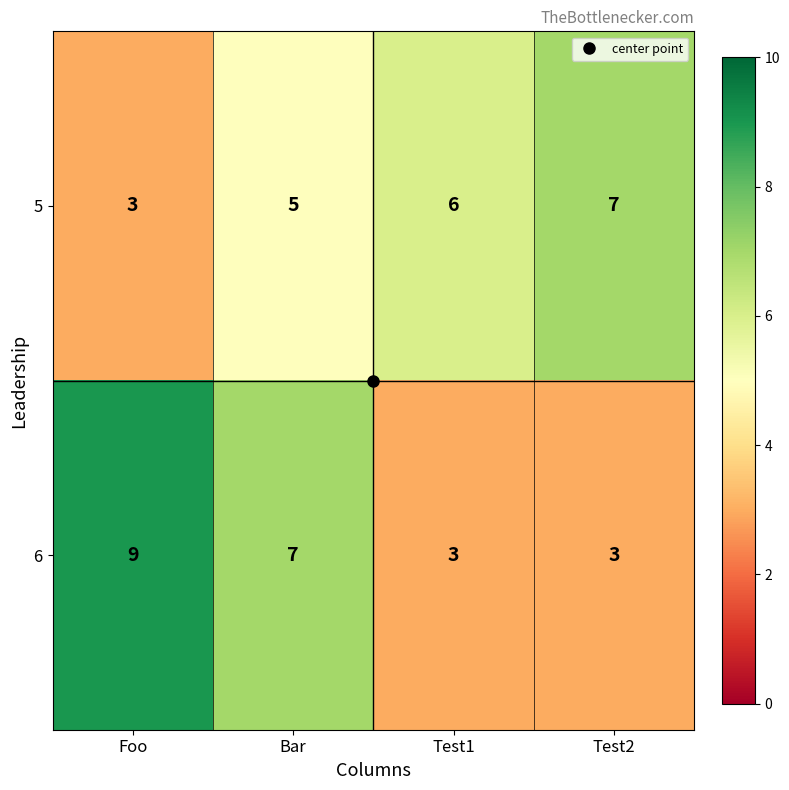

Which series has the widest spread of values?

6